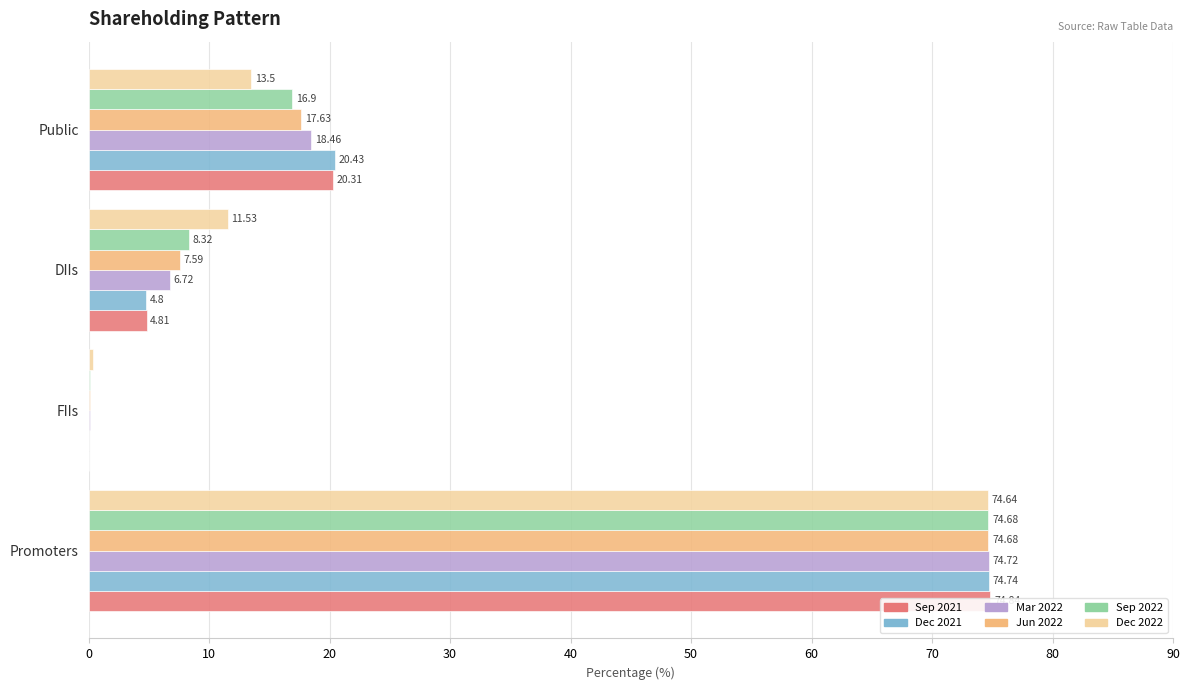

What is the average value of the Dec 2021 series?

25.0